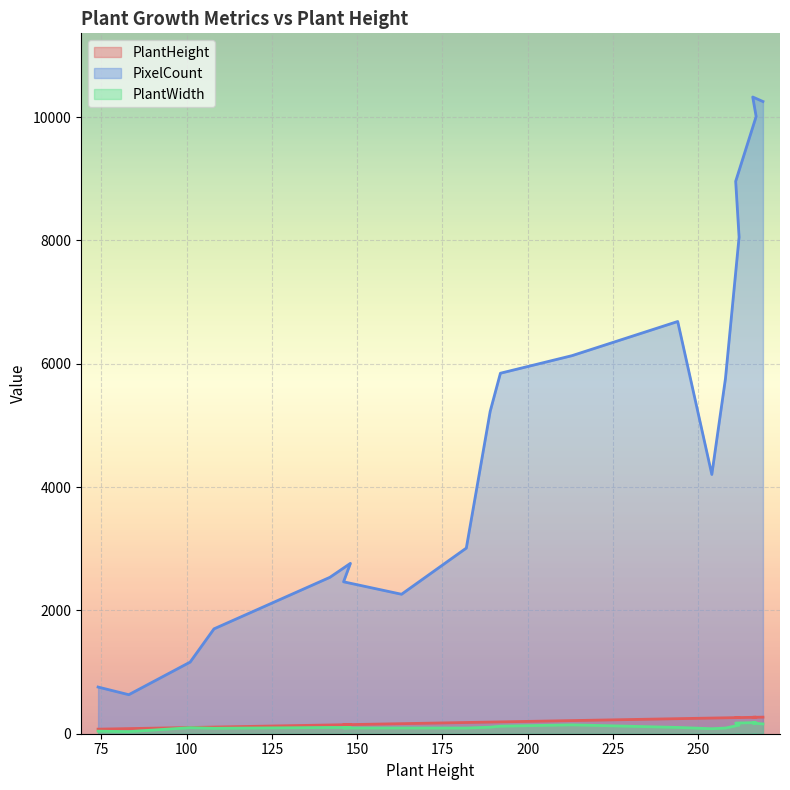

What is the label of the 15th point from the left?

258